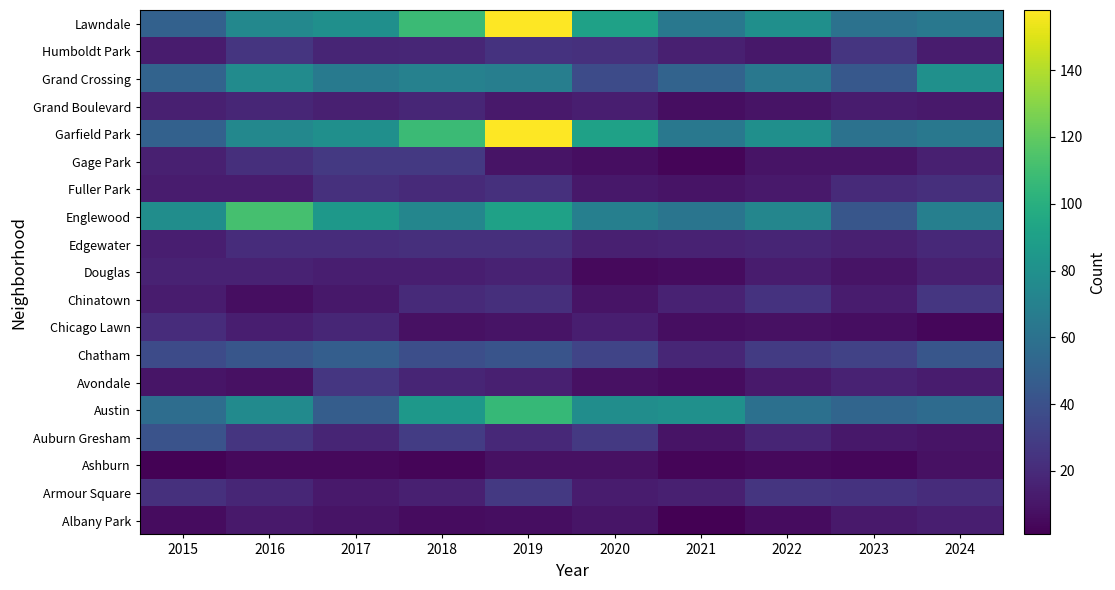

What is the total value across all series at 2024?

567